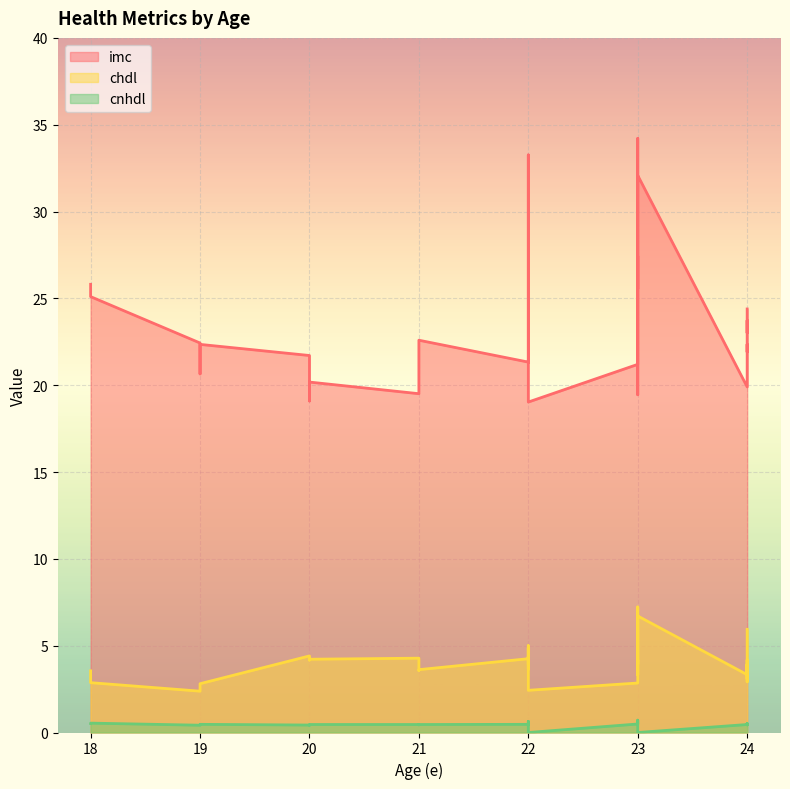

Which series has the widest spread of values?

imc